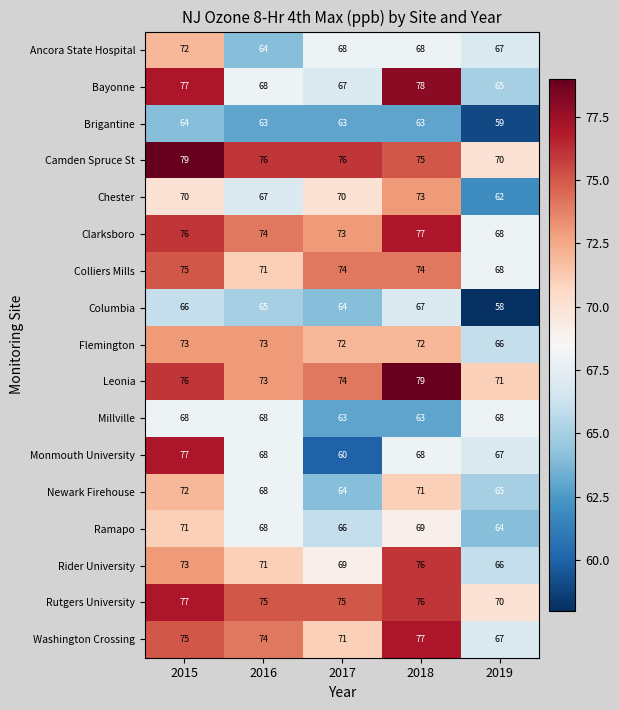

What is the total value across all series at 2015?

1241